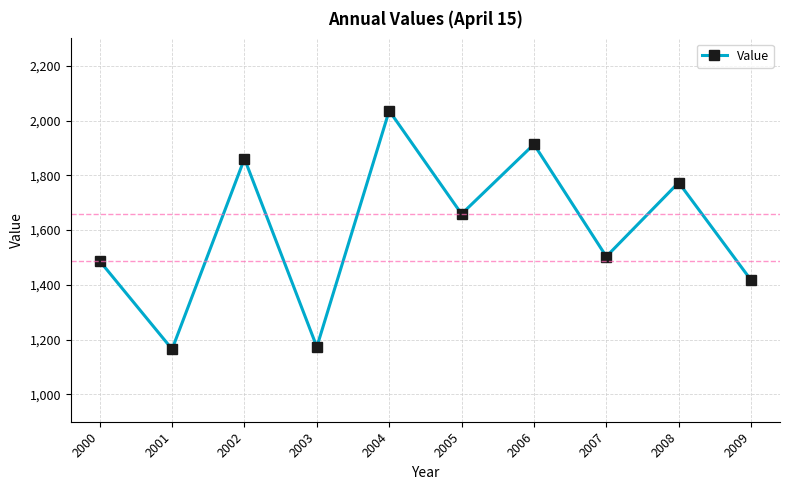

Count the number of values greater than 1658.

5